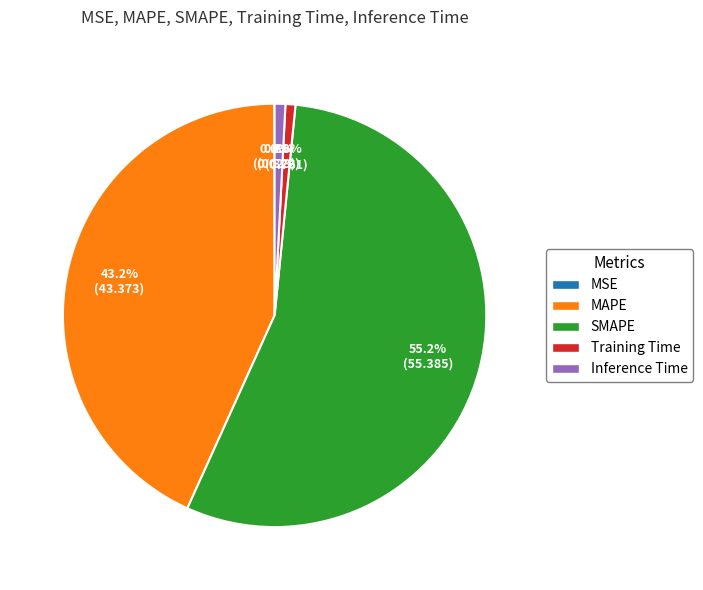

What is the largest slice in the pie chart?

SMAPE